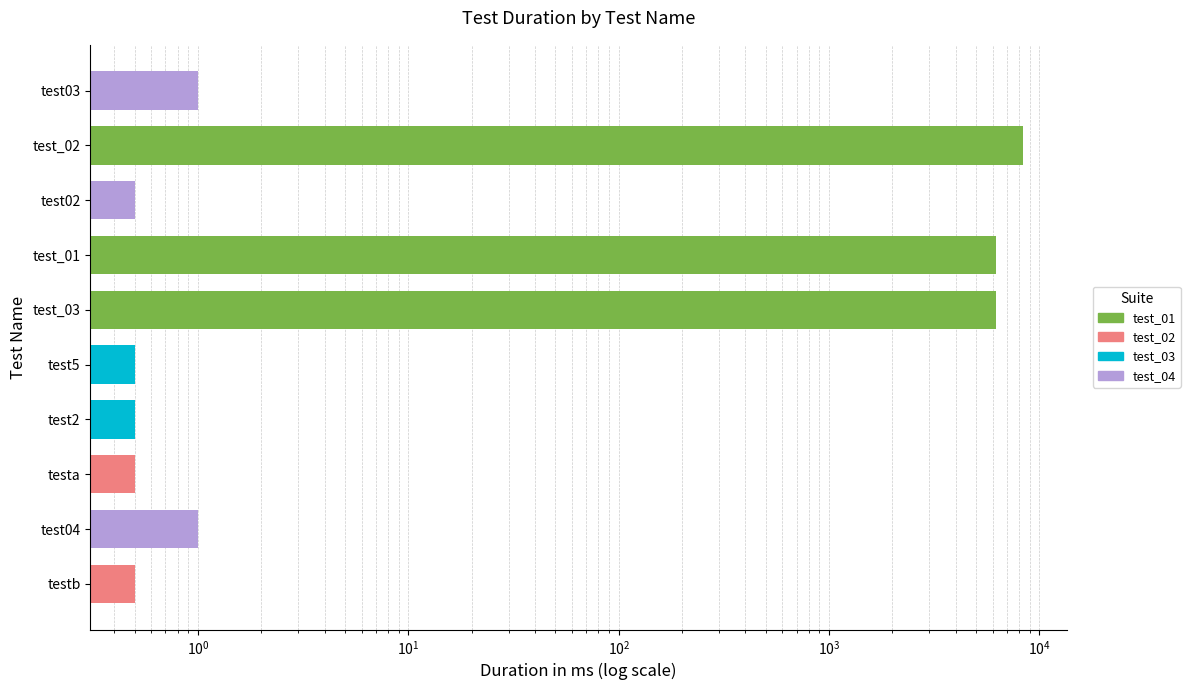

How many bars are there in total?

10